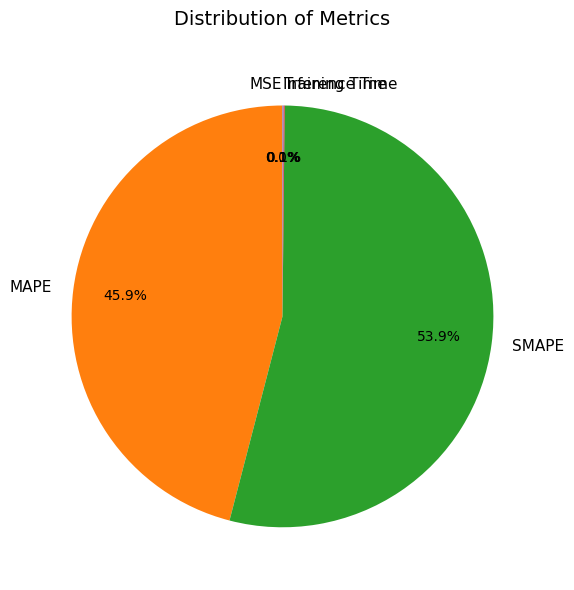

Is there any slice that represents more than half of the pie?

Yes